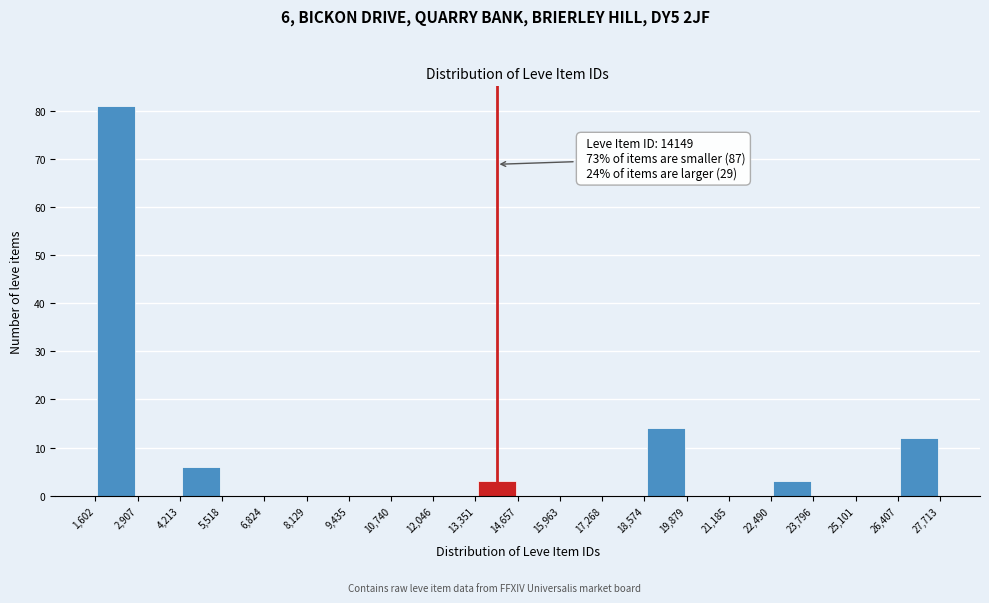

Which range on the x-axis has the tallest bar?

1,602 to 2,907